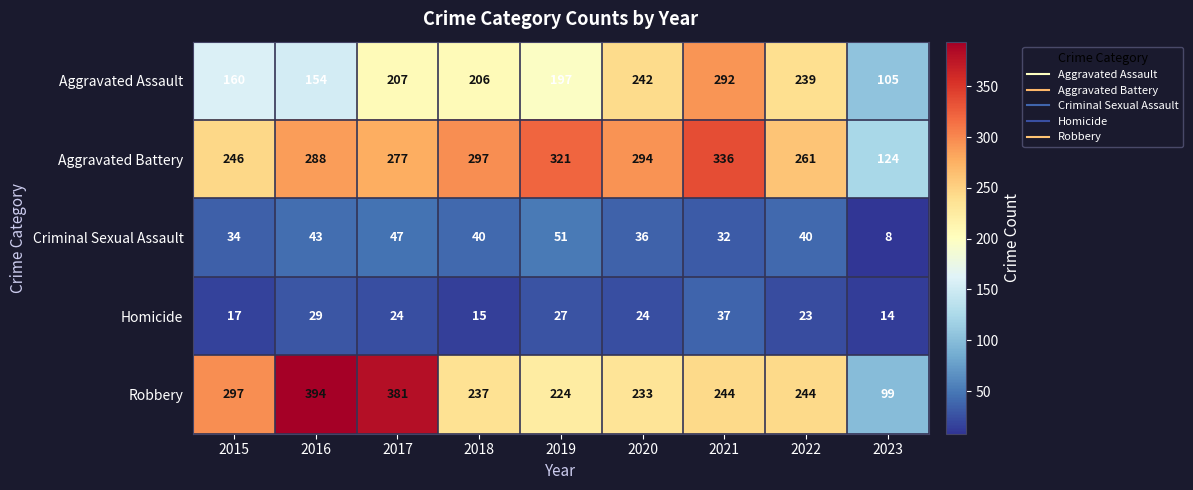

True or false: Aggravated Battery has a value of 294 at 2020.

True